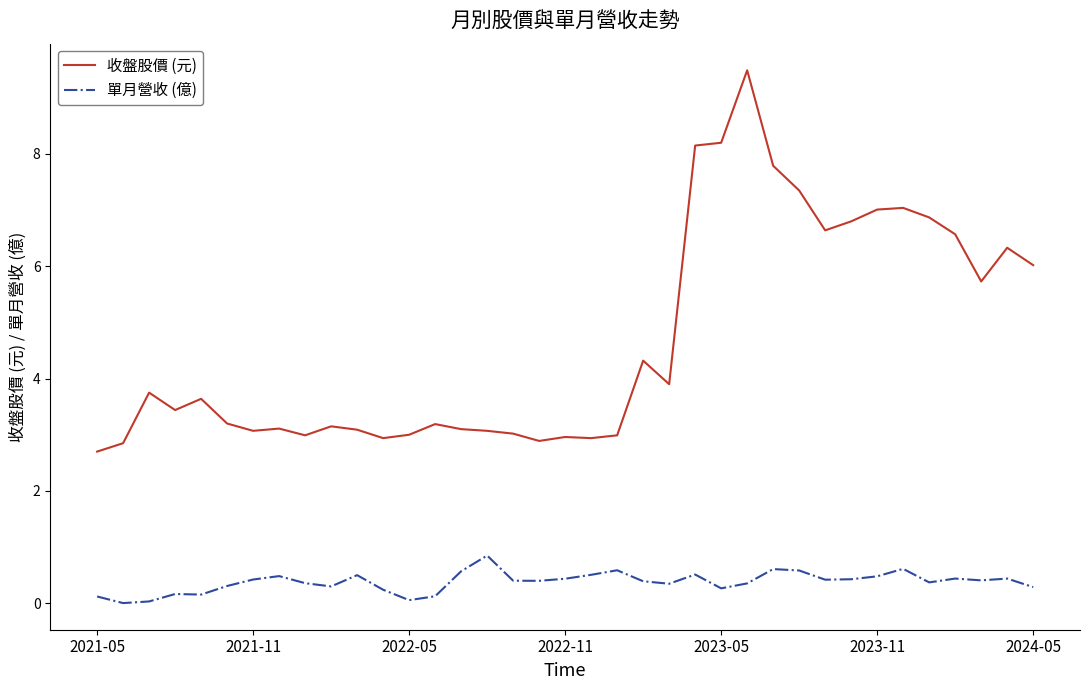

List the series in order of their overall mean, lowest first.

單月營收 (億), 收盤股價 (元)